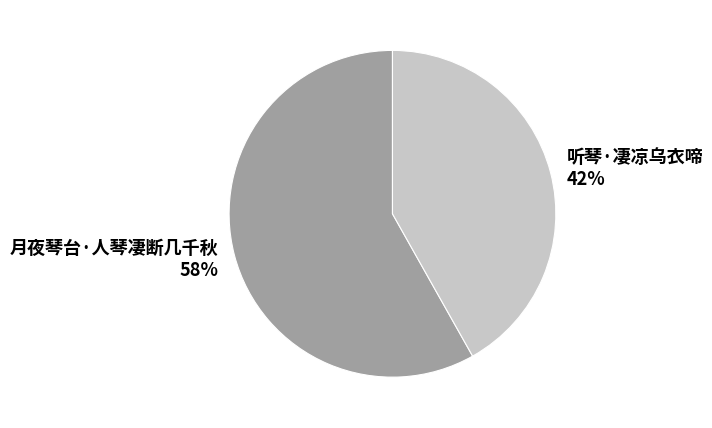

Count the number of slices in the pie.

2